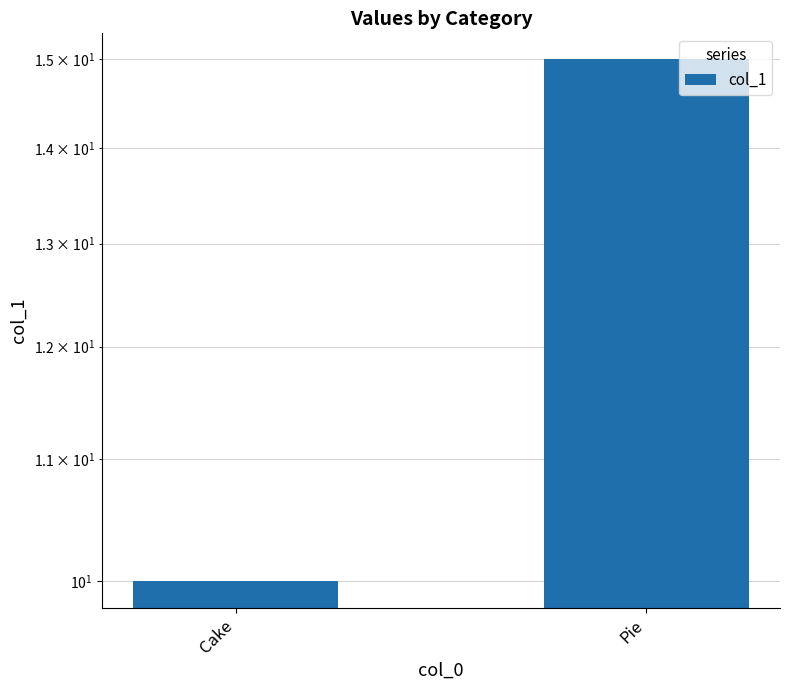

Does the chart contain any negative values?

No